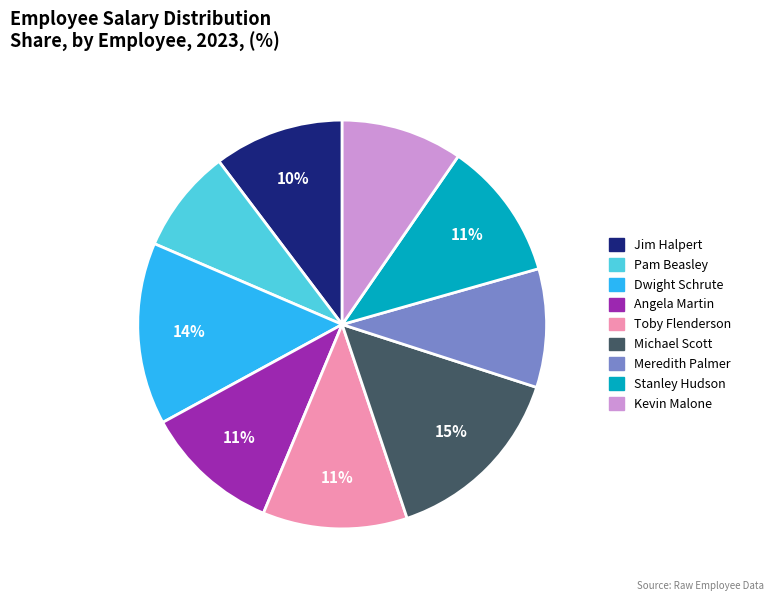

Which category has the smallest portion of the pie?

Pam Beasley